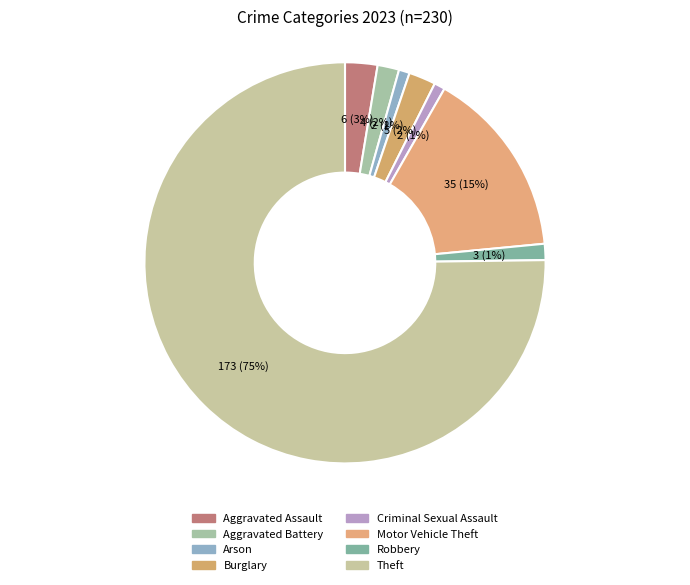

To the nearest percent, what percentage of the pie is Criminal Sexual Assault?

1%